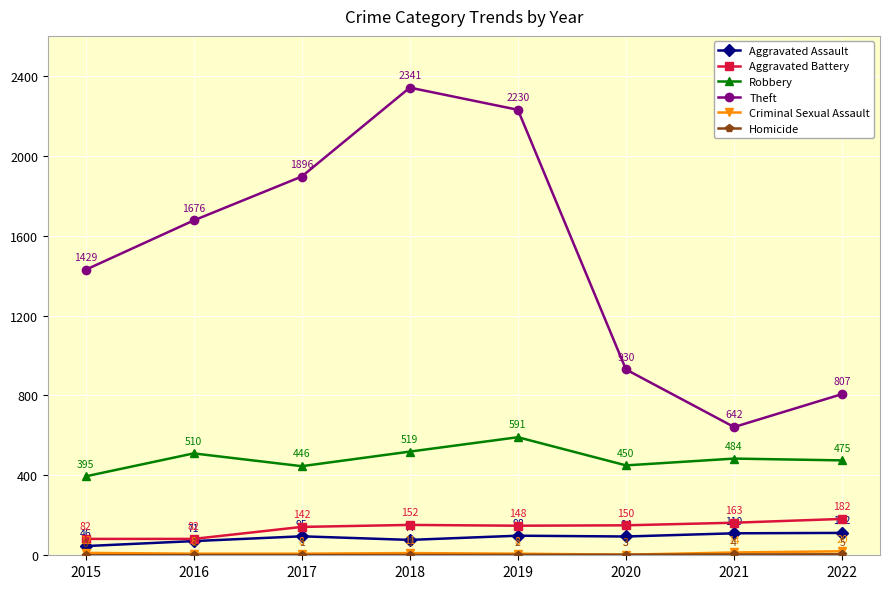

At how many categories does at least one series exceed 1185?

5